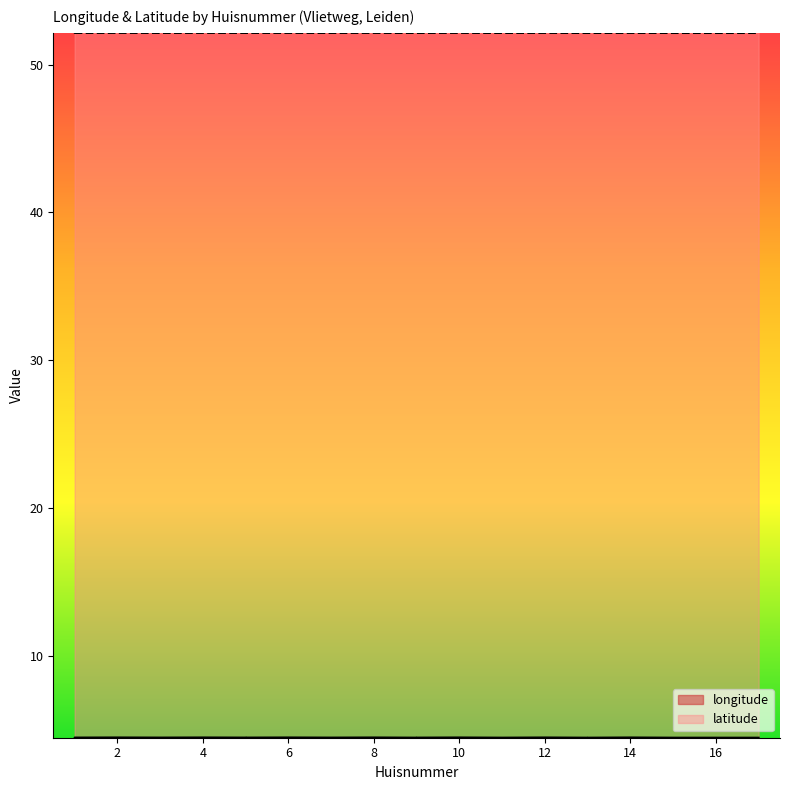

True or false: longitude and latitude cross at least once.

False